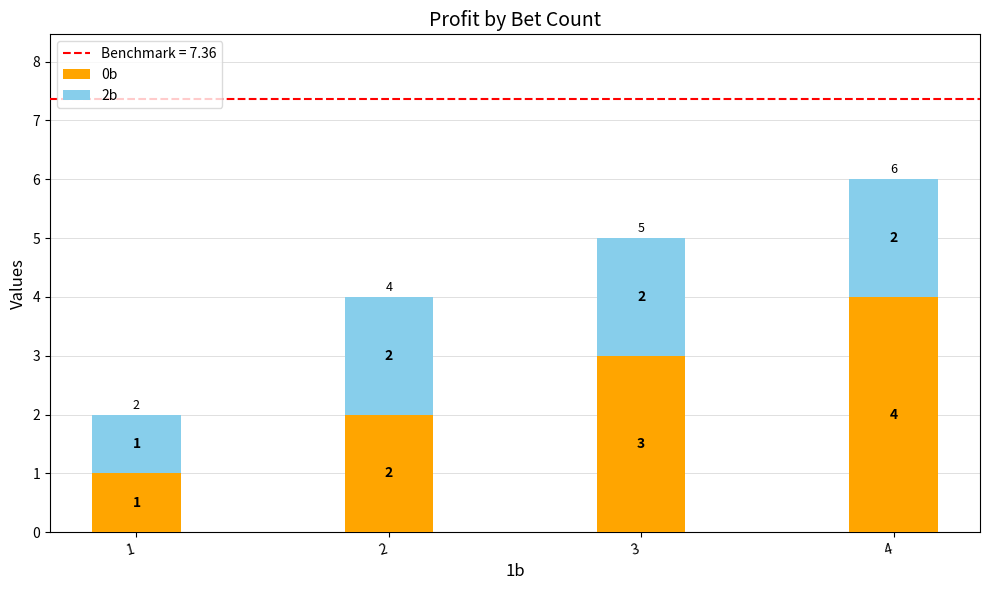

Reading left to right, what are the values for 0b?

1=1	2=2	3=3	4=4